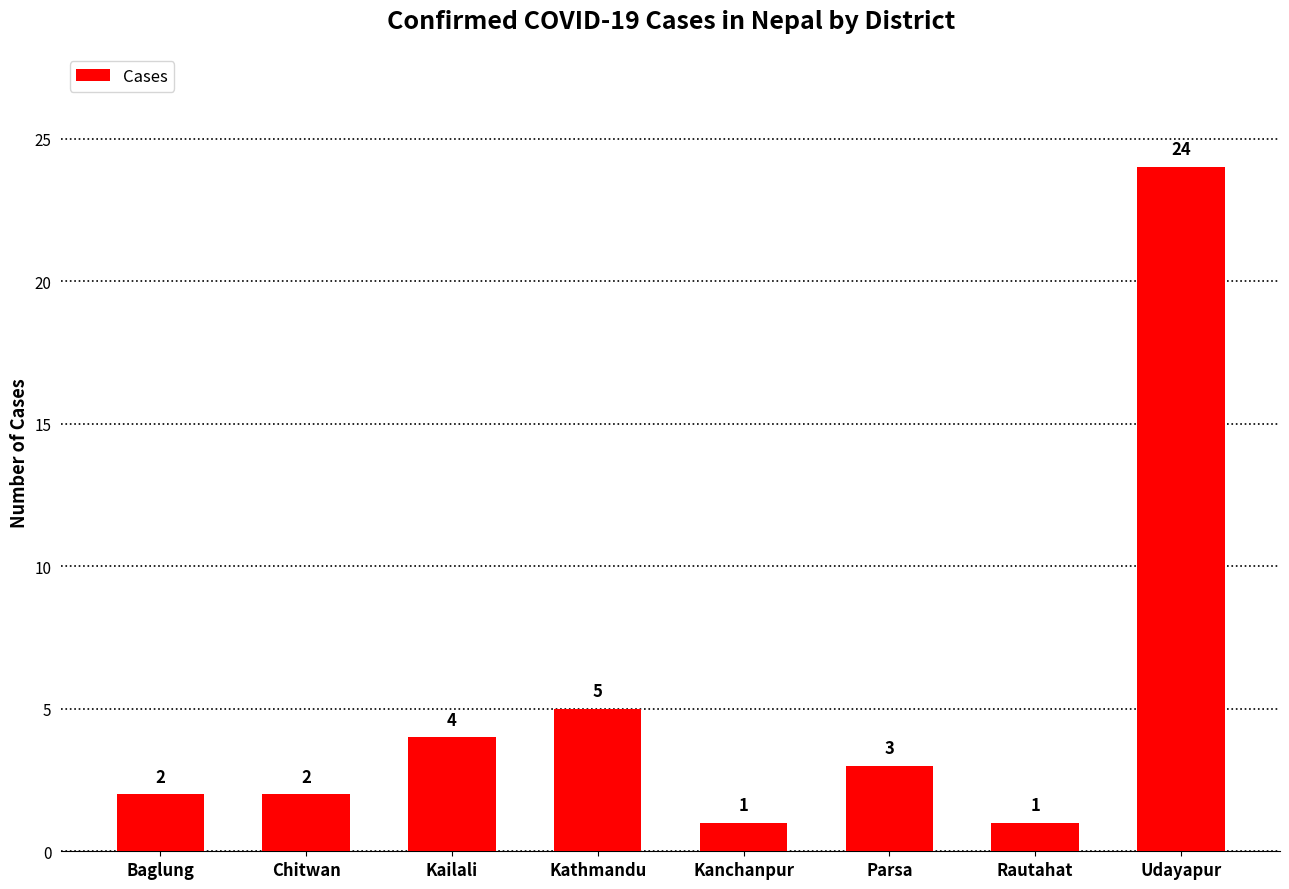

The chart shows a value of 4 at Kailali. True or false?

True